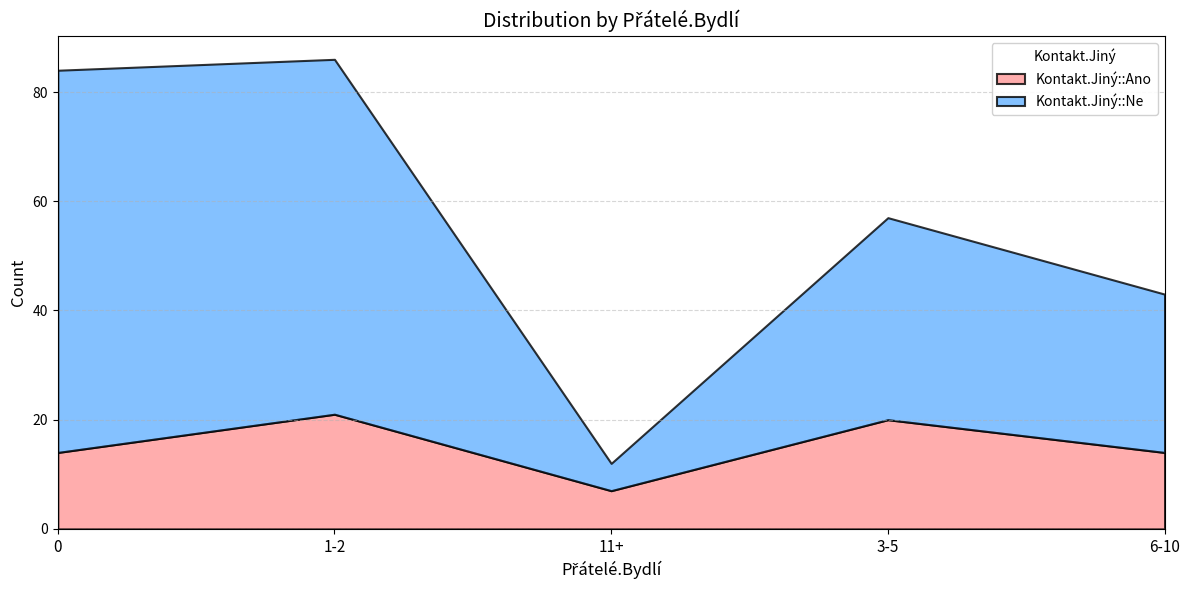

How many lines are shown in the chart?

2